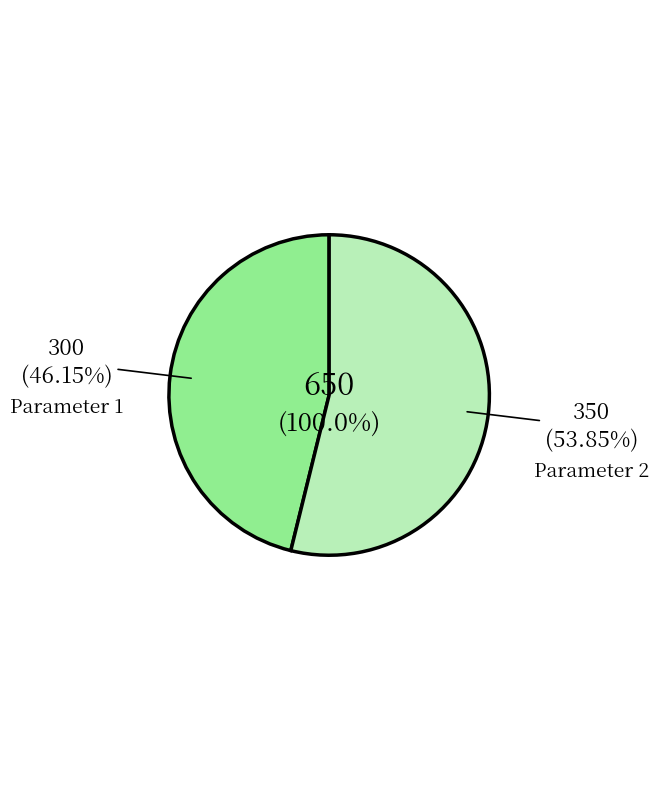

Which slice is the smallest?

Parameter 1